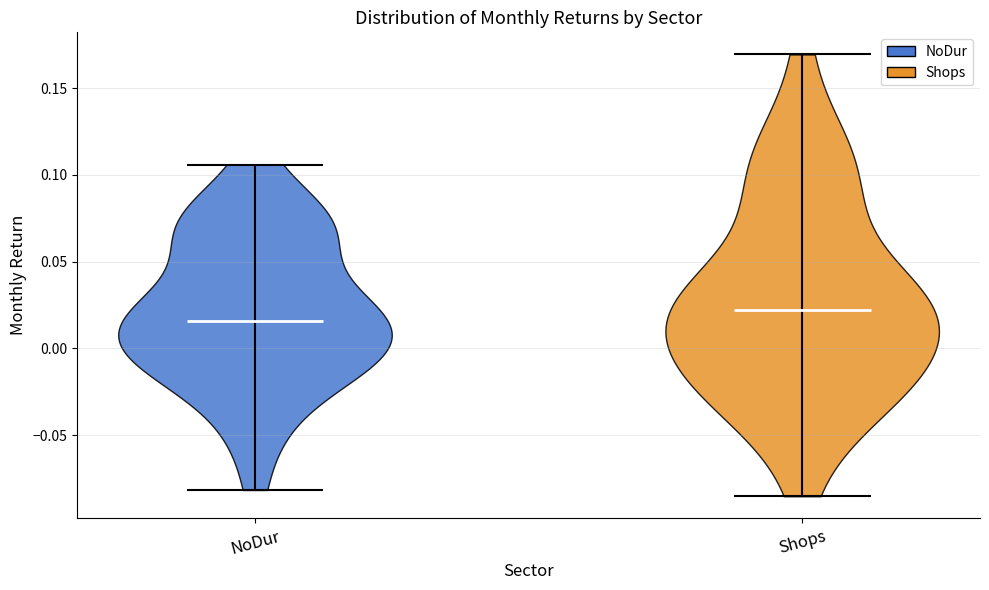

Where does the median line of the violin for Shops sit on the y-axis? The values are not printed on the chart, so give them approximately, as read against the axis.

0.020